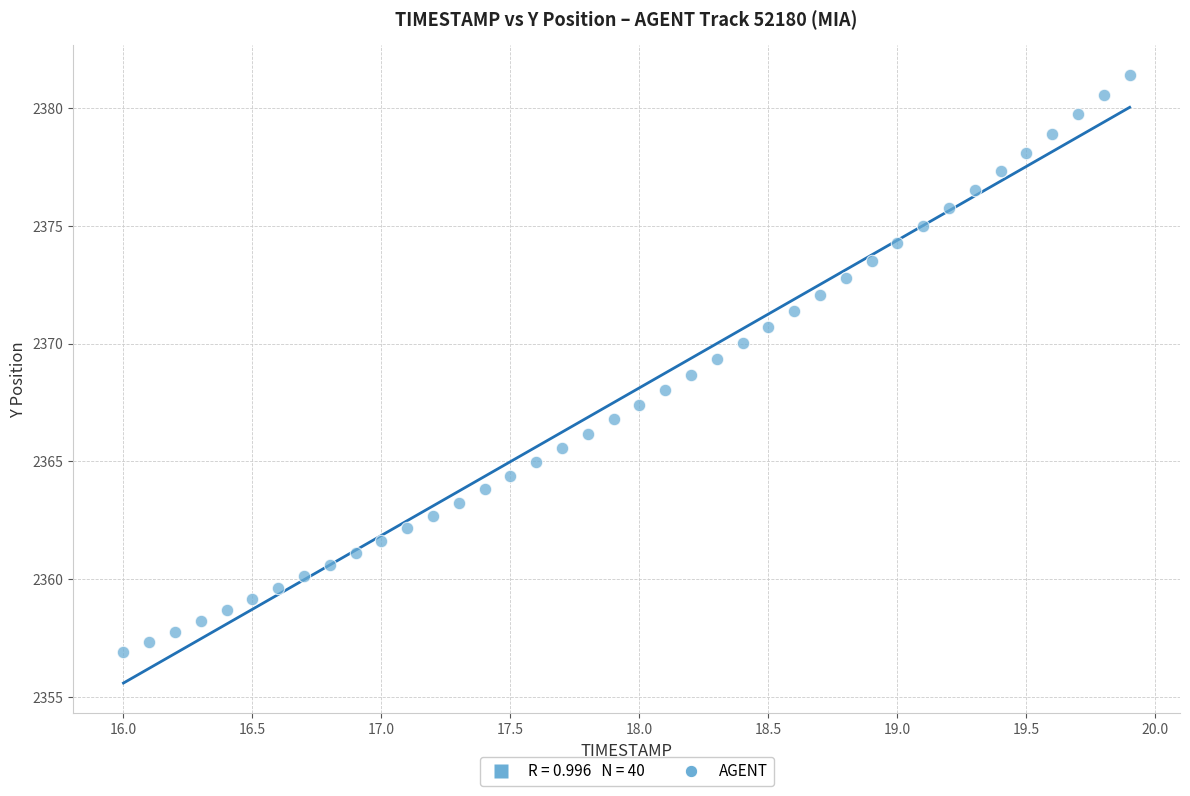

What is the range of X values (max minus min)?

3.9